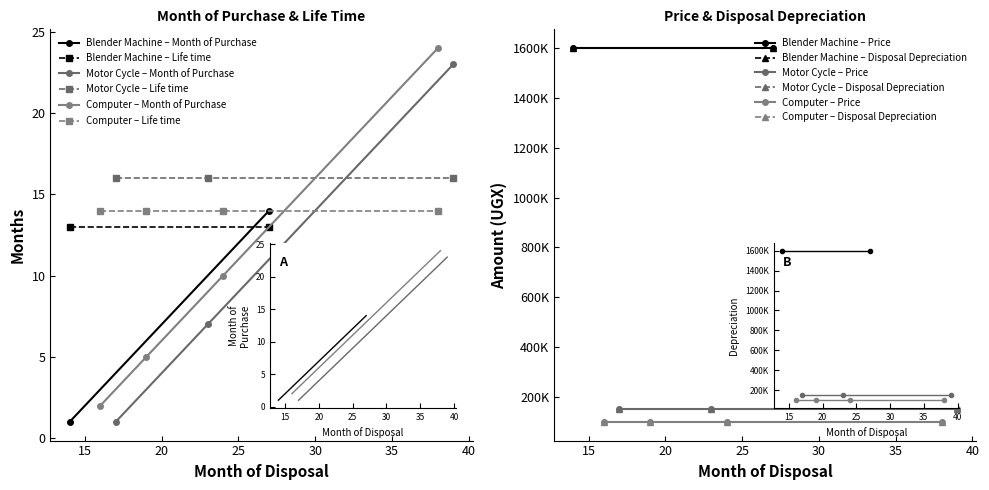

What are all the series names shown in the legend?

Month of Purchase, Price, Life time, Disposal Depreciation